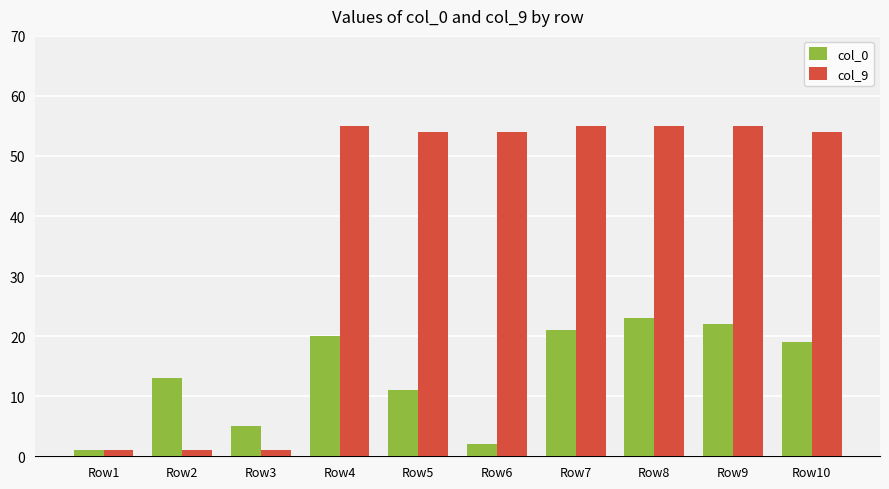

How many distinct data groups are displayed?

2